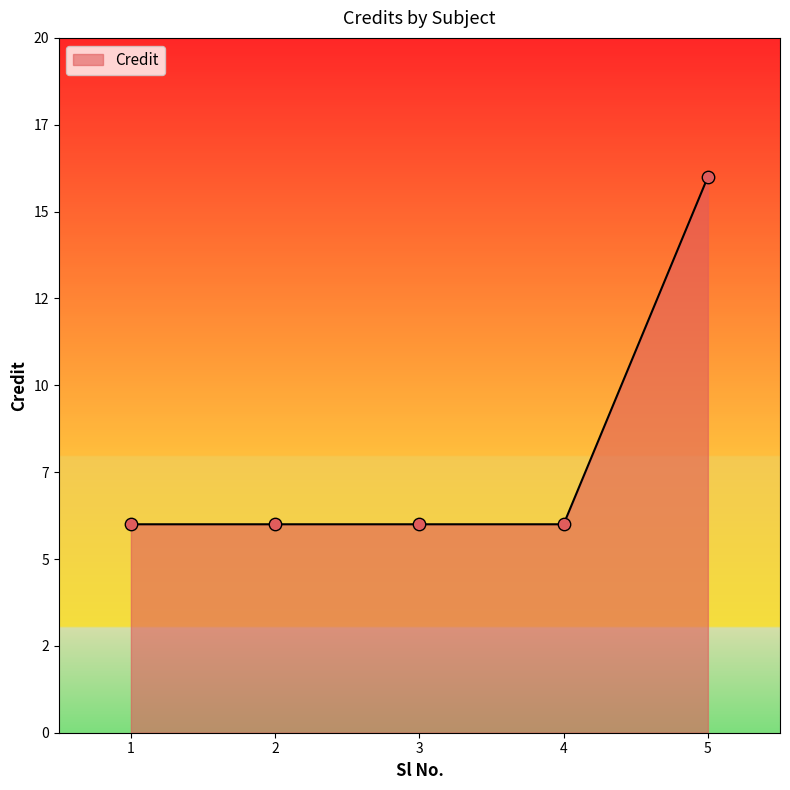

Is this an area chart (filled region under the line)?

Yes